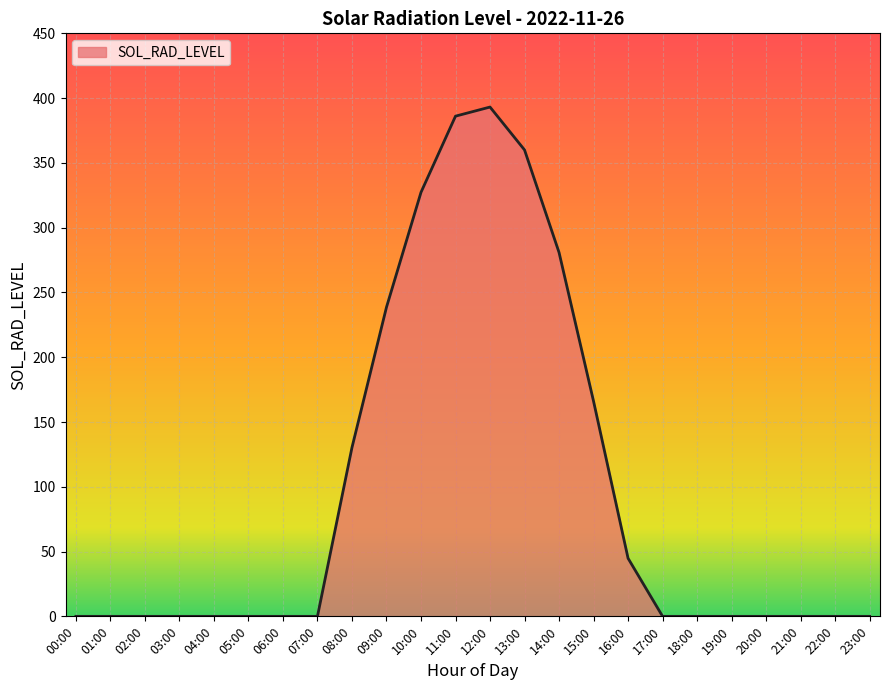

True or false: the data shows 218.7 at 08:00.

False